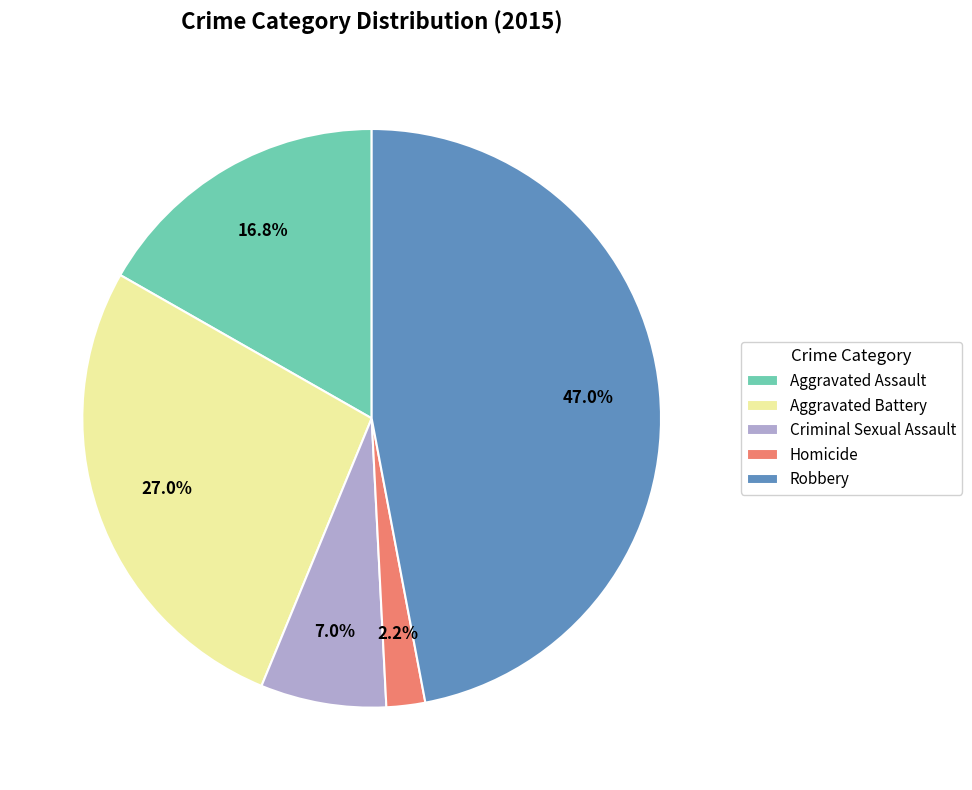

What is the largest slice in the pie chart?

Robbery